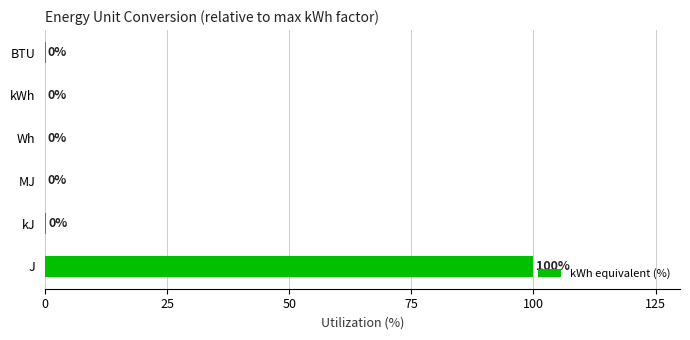

True or false: the data shows 0.0 at kWh.

True